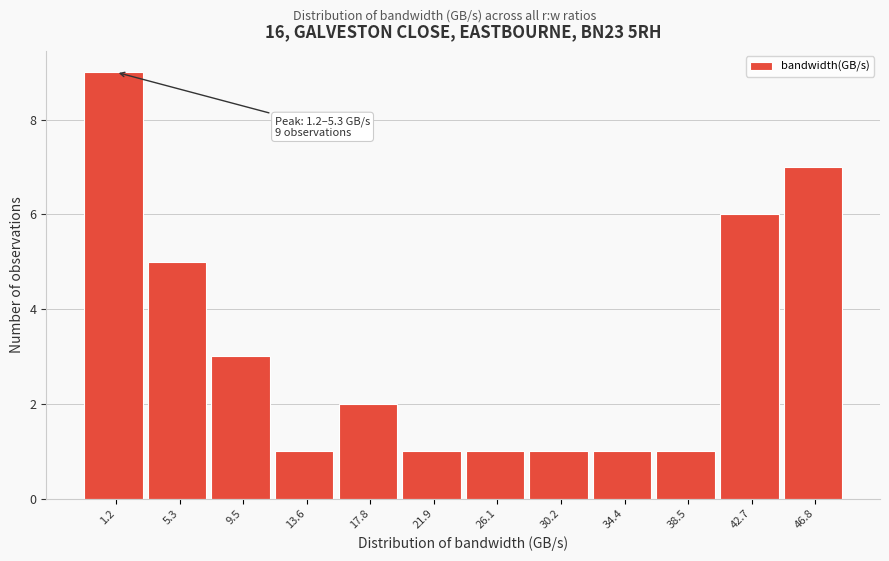

Reading right to left, list all the values displayed in this chart.

7	6	1	1	1	1	1	2	1	3	5	9